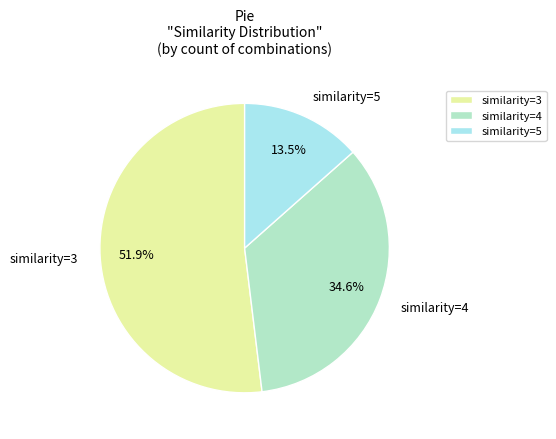

What percentage is the similarity=4 slice, to the nearest percent?

35%